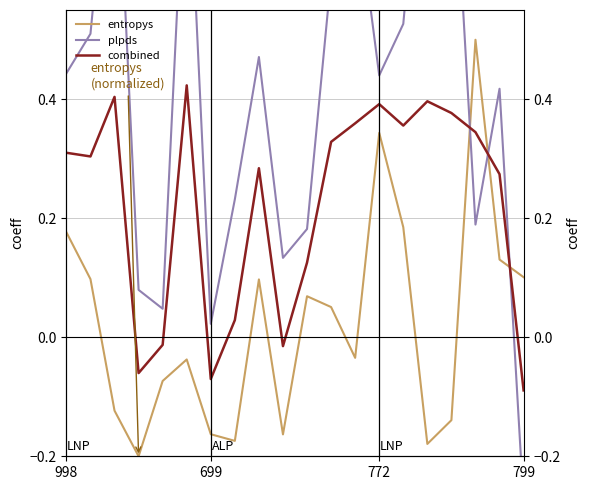

At how many categories does at least one series exceed 0?

20